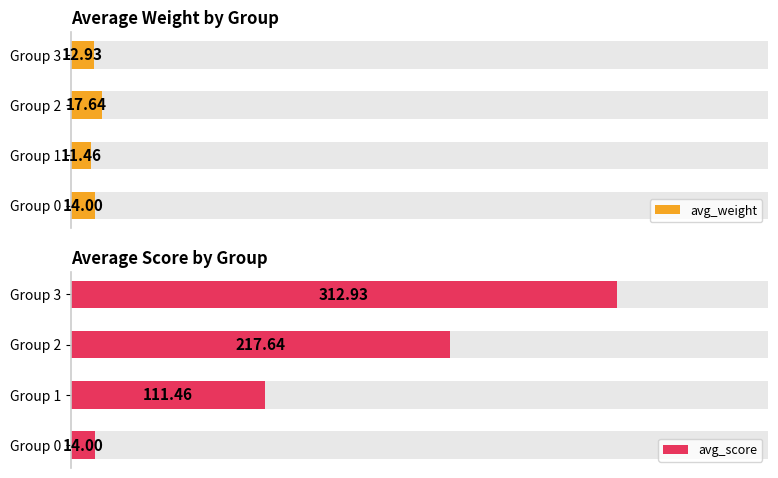

Which series changed the most between Group 0 and Group 1?

avg_score